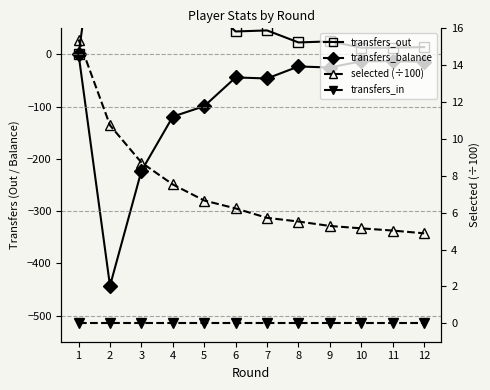

What are all the series names shown in the legend?

transfers_out, transfers_balance, selected (÷100), transfers_in